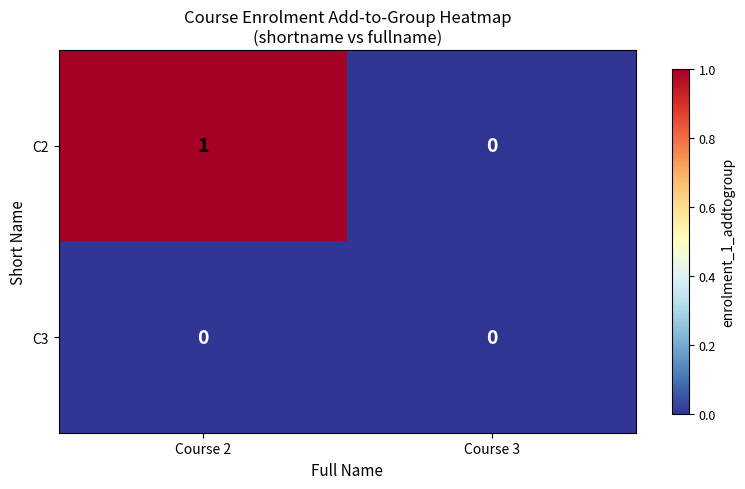

Rank the series by their maximum value, from lowest to highest.

C3, C2